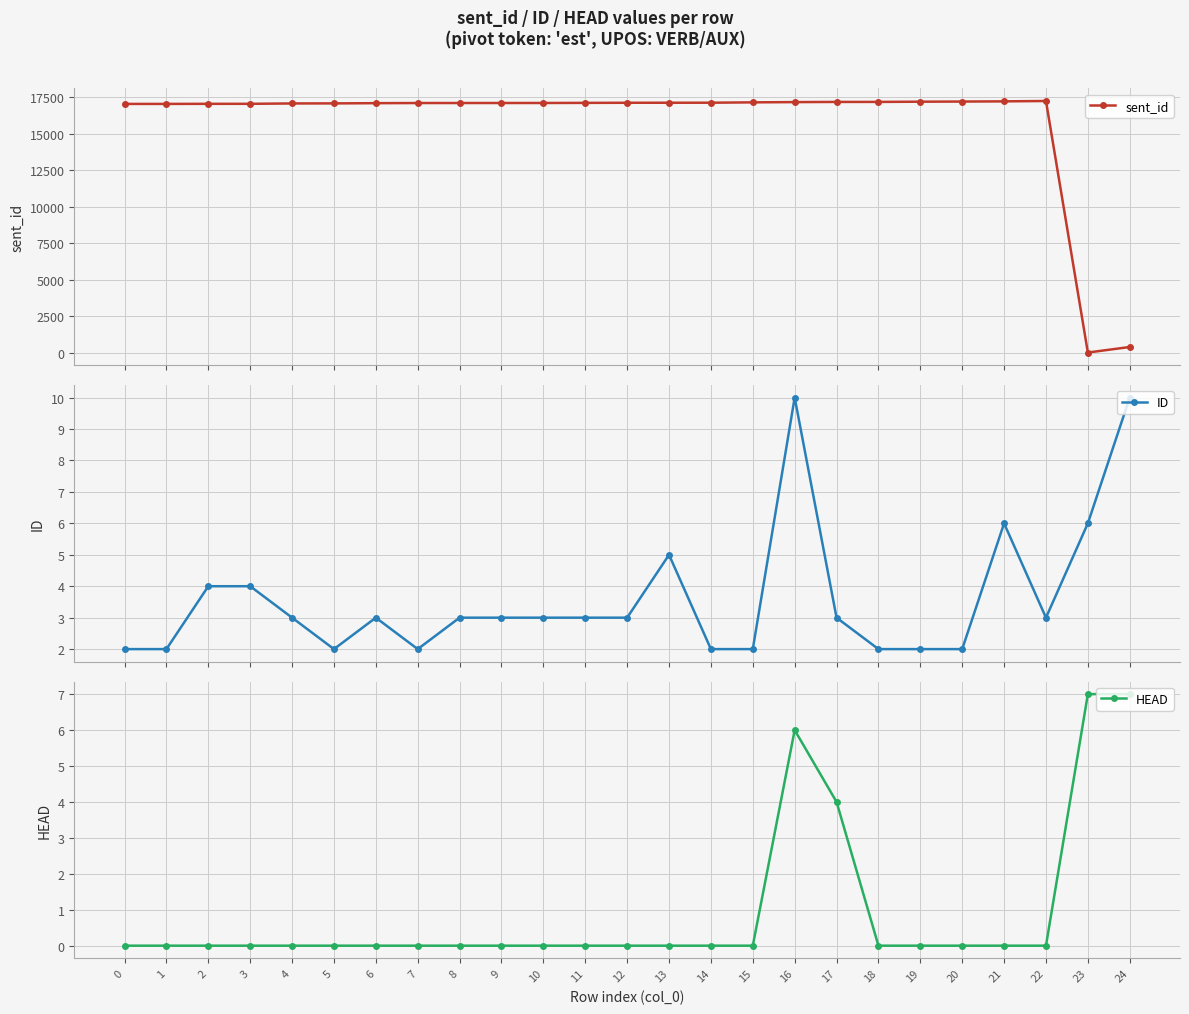

The sent_id series shows 24000 at 20. True or false?

False